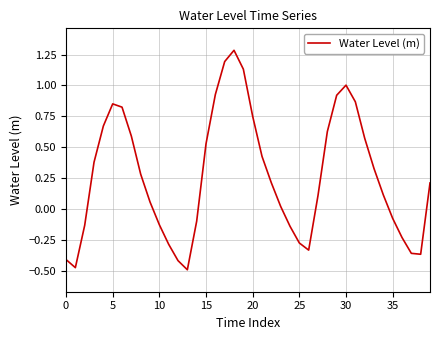

What is the greatest value displayed?

1.3